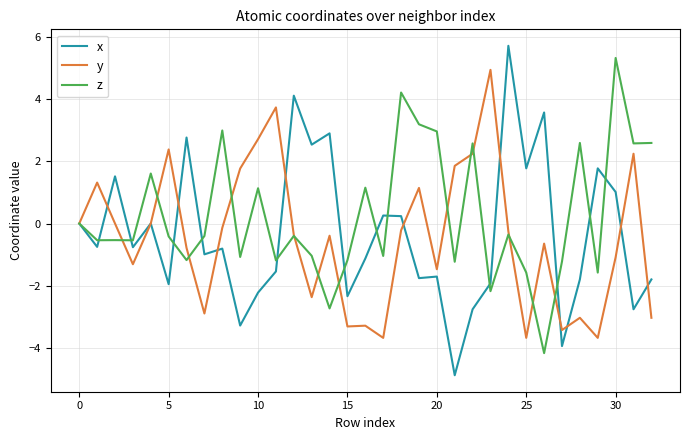

What is the minimum value shown in the chart?

-4.9